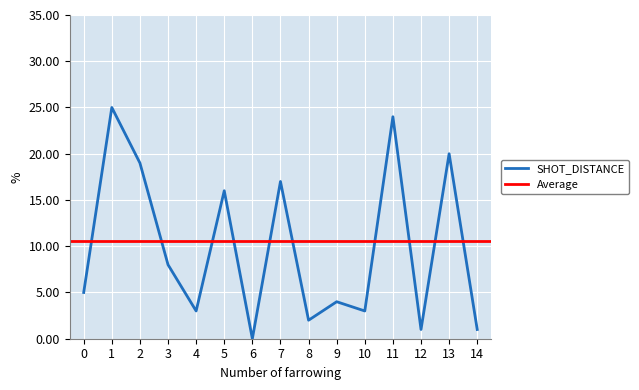

List the labels in order of value, largest first.

1, 11, 13, 2, 7, 5, 3, 0, 9, 4, 10, 8, 12, 14, 6